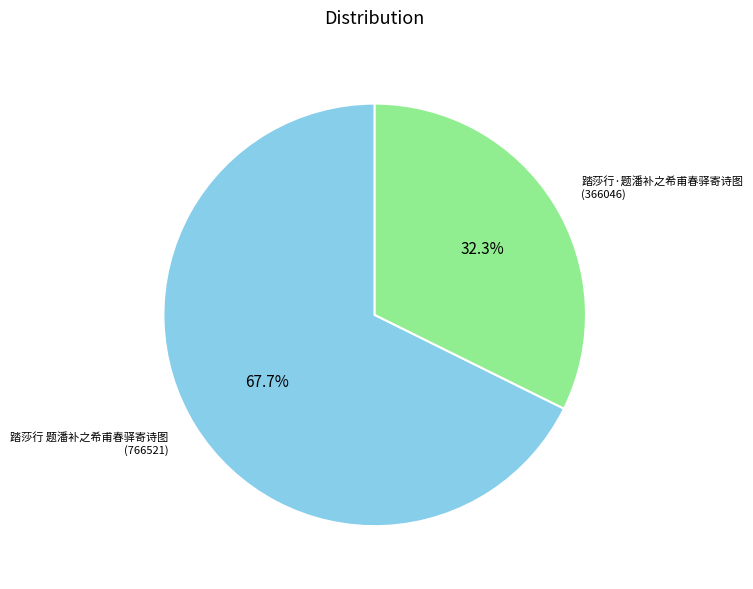

Is there any slice that represents more than half of the pie?

Yes